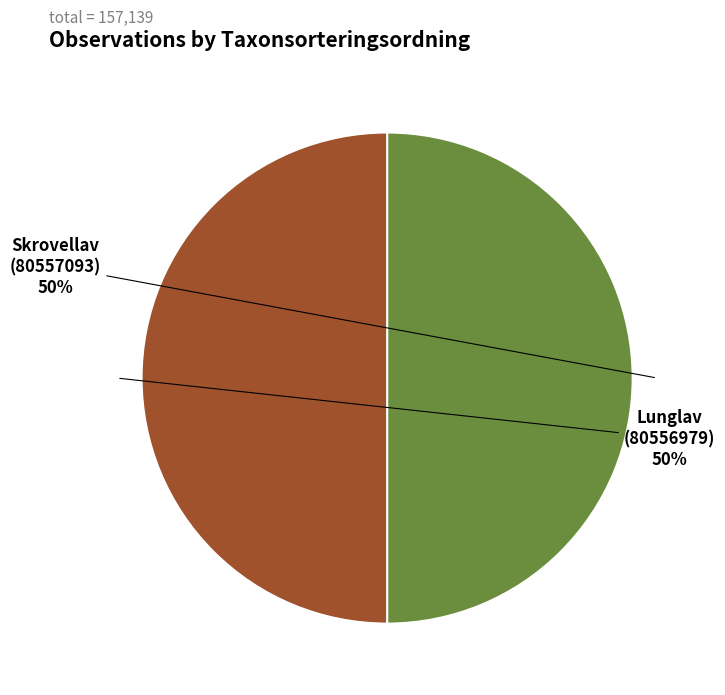

To the nearest percent, what is the combined percentage of Skrovellav (80557093) and Lunglav (80556979)?

100%